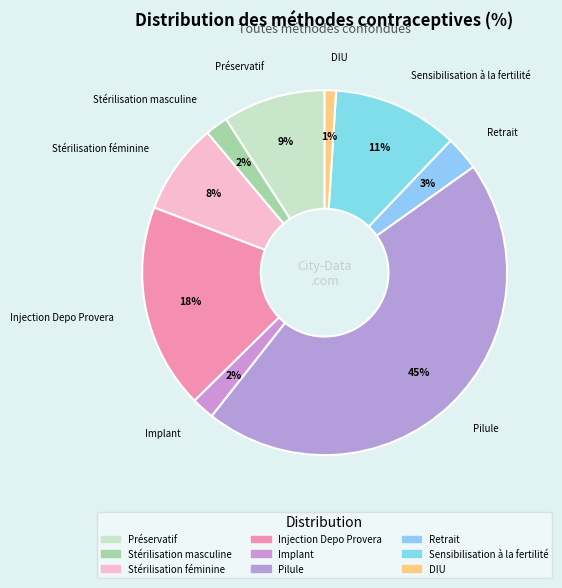

How many slices are in this pie chart?

9